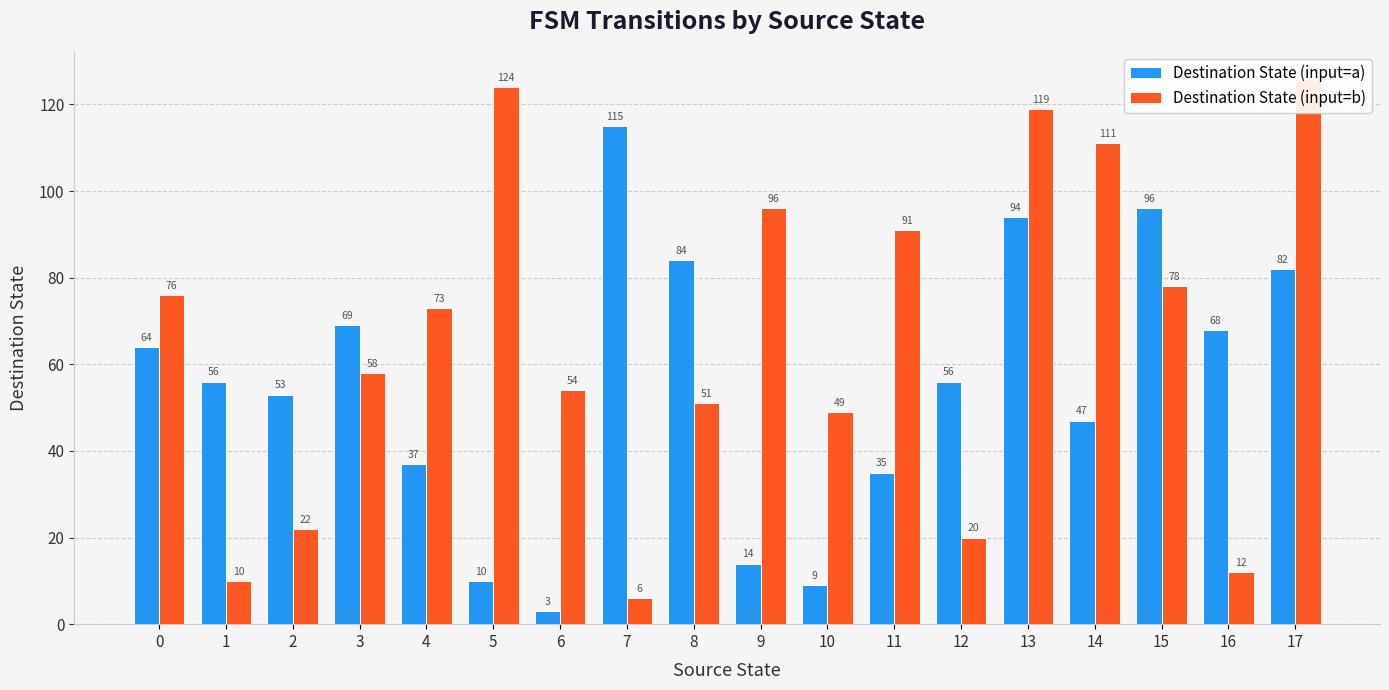

Reading left to right, list all the values displayed in this chart.

Destination State (input=a): 64	56	53	69	37	10	3	115	84	14	9	35	56	94	47	96	68	82
Destination State (input=b): 76	10	22	58	73	124	54	6	51	96	49	91	20	119	111	78	12	126